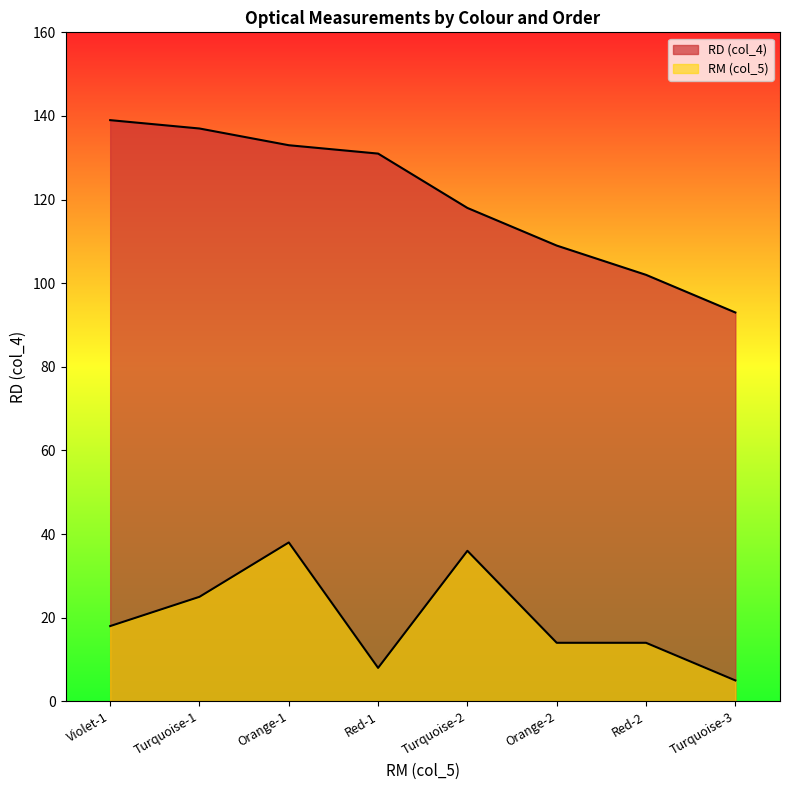

Reading left to right, list all the values displayed in this chart.

RD (col_4): 139	137	133	131	118	109	102	93
RM (col_5): 18	25	38	8	36	14	14	5